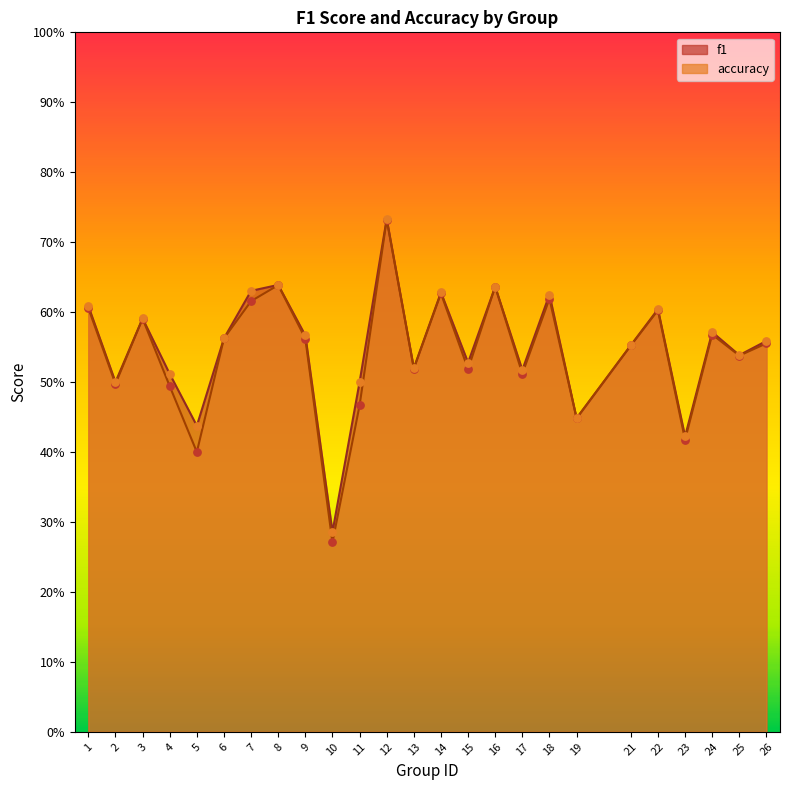

Which series contains the highest Y value?

accuracy